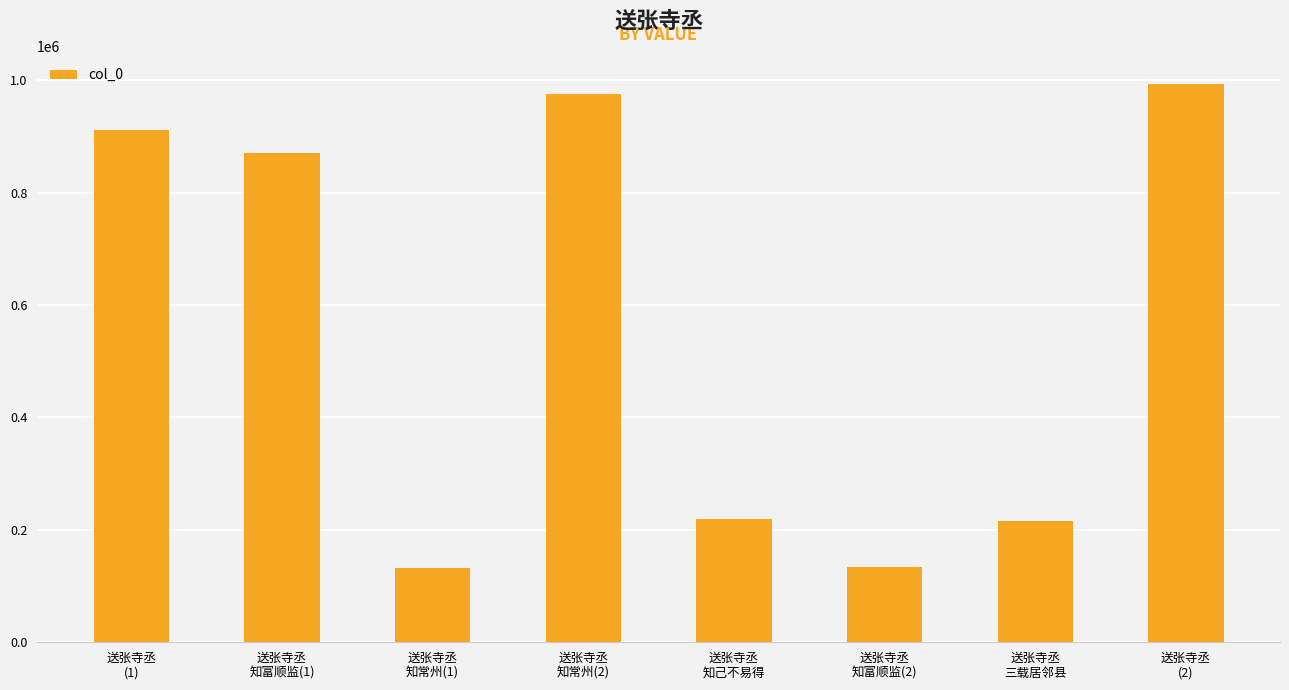

Which label corresponds to the largest value in the chart?

送张寺丞
(2)